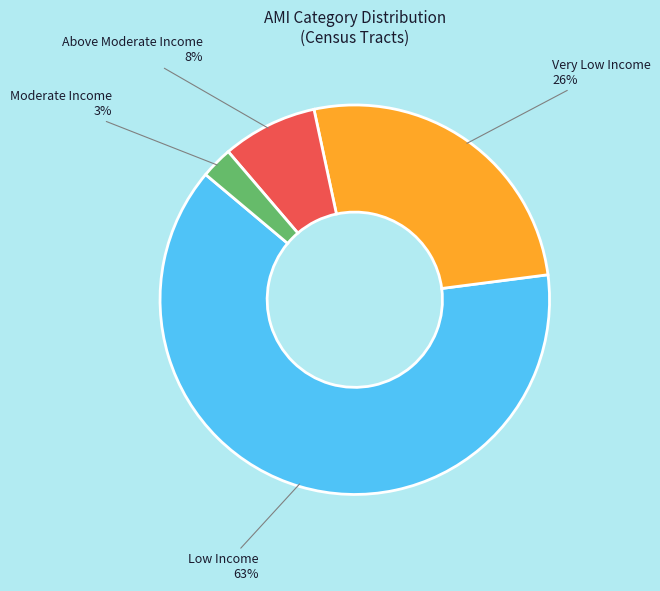

To the nearest percent, what is the average slice percentage?

25%